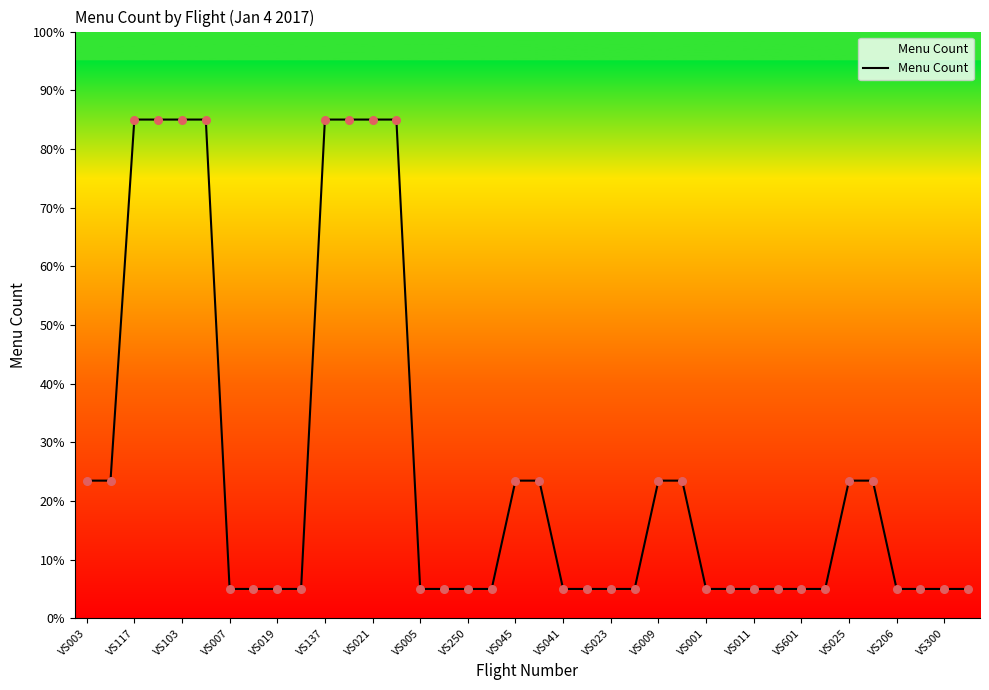

What is the difference between the maximum and minimum values?

80.0